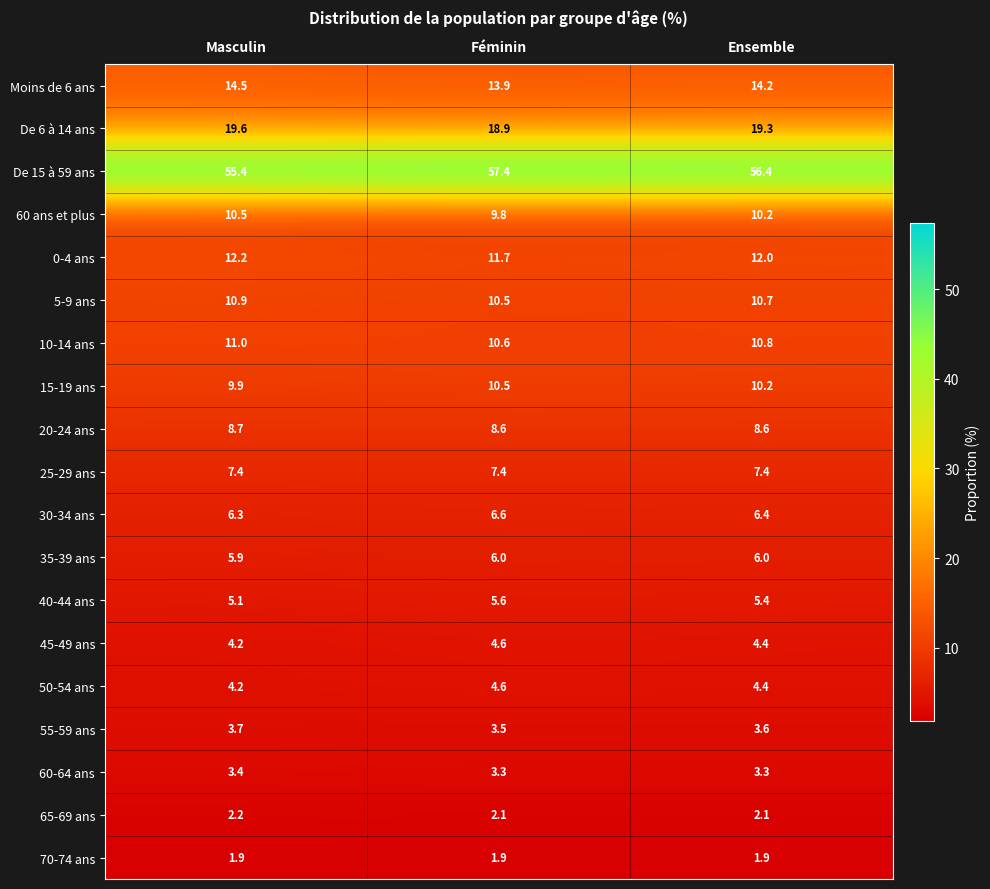

The value of 25-29 ans at Masculin is 7.4. True or false?

True